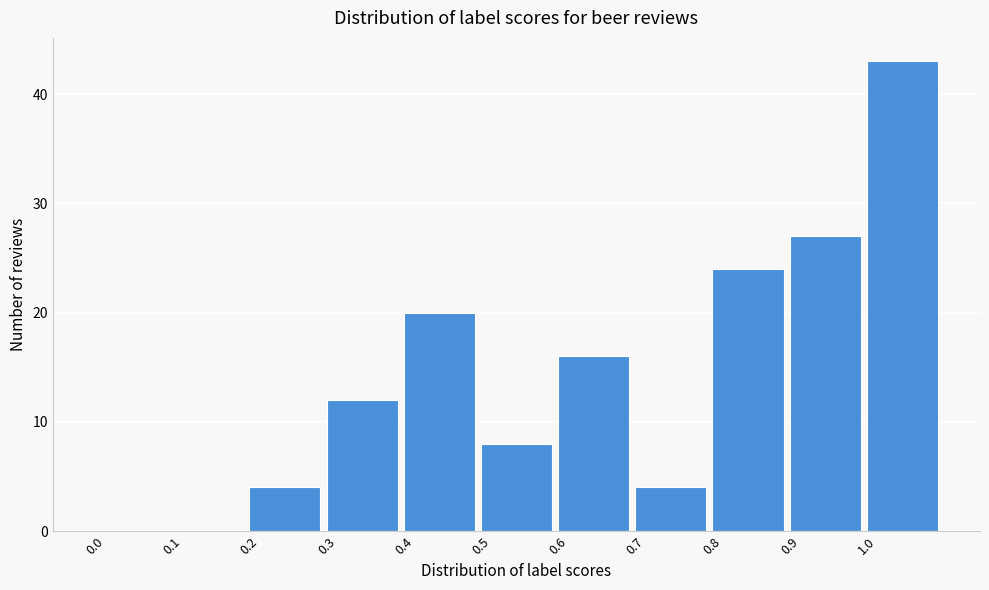

How tall is the bar that spans 0.6 to 0.7 on the x-axis? The values are not printed on the chart, so give them approximately, as read against the axis.

16